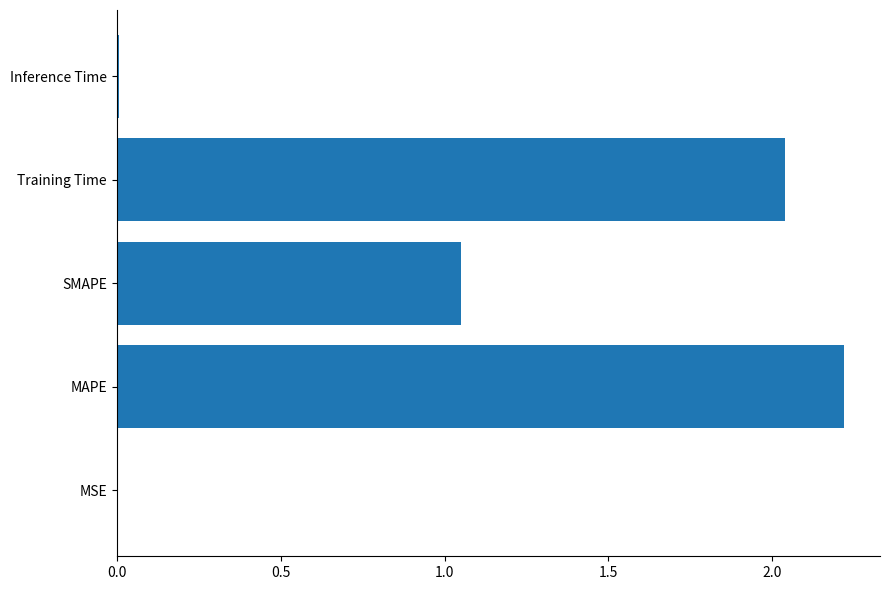

Which category has the highest value across all series?

MAPE